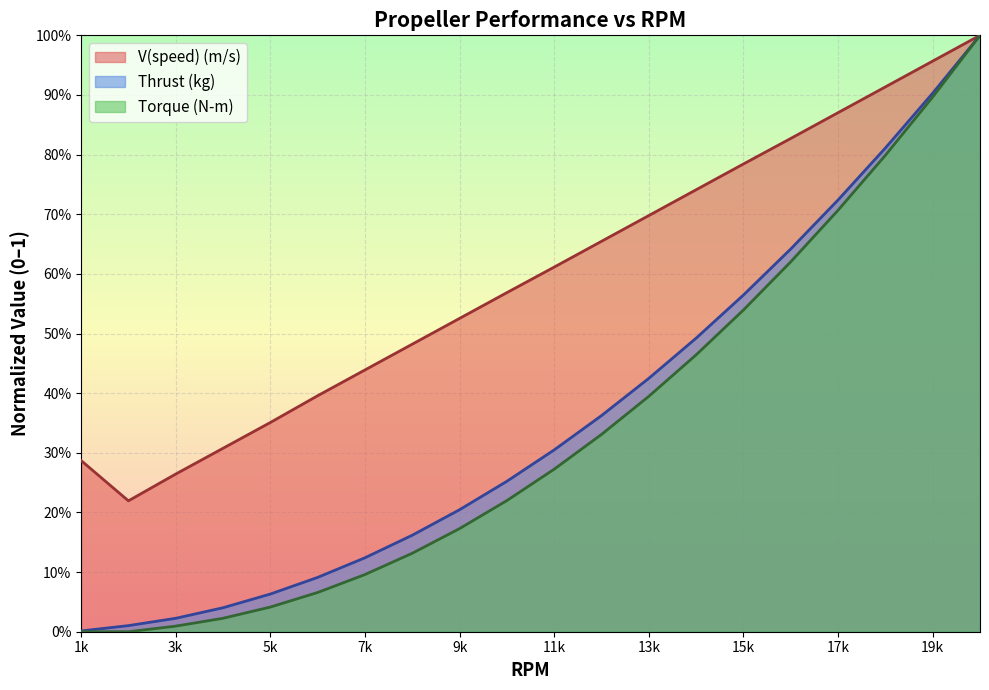

Which series has the largest total across all categories?

V(speed) (m/s)